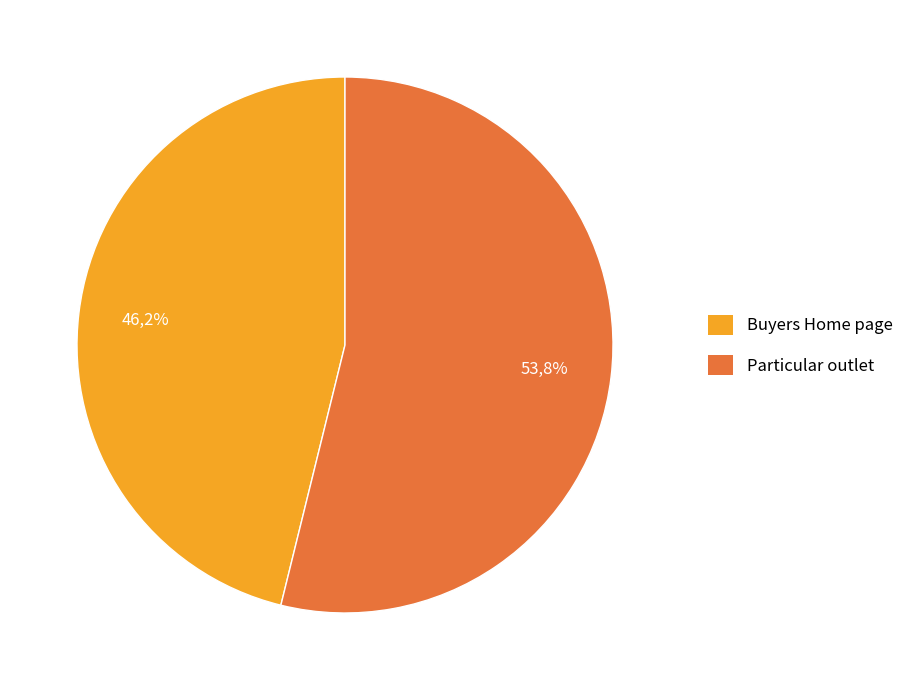

Which slice represents more than half of the pie?

Particular outlet